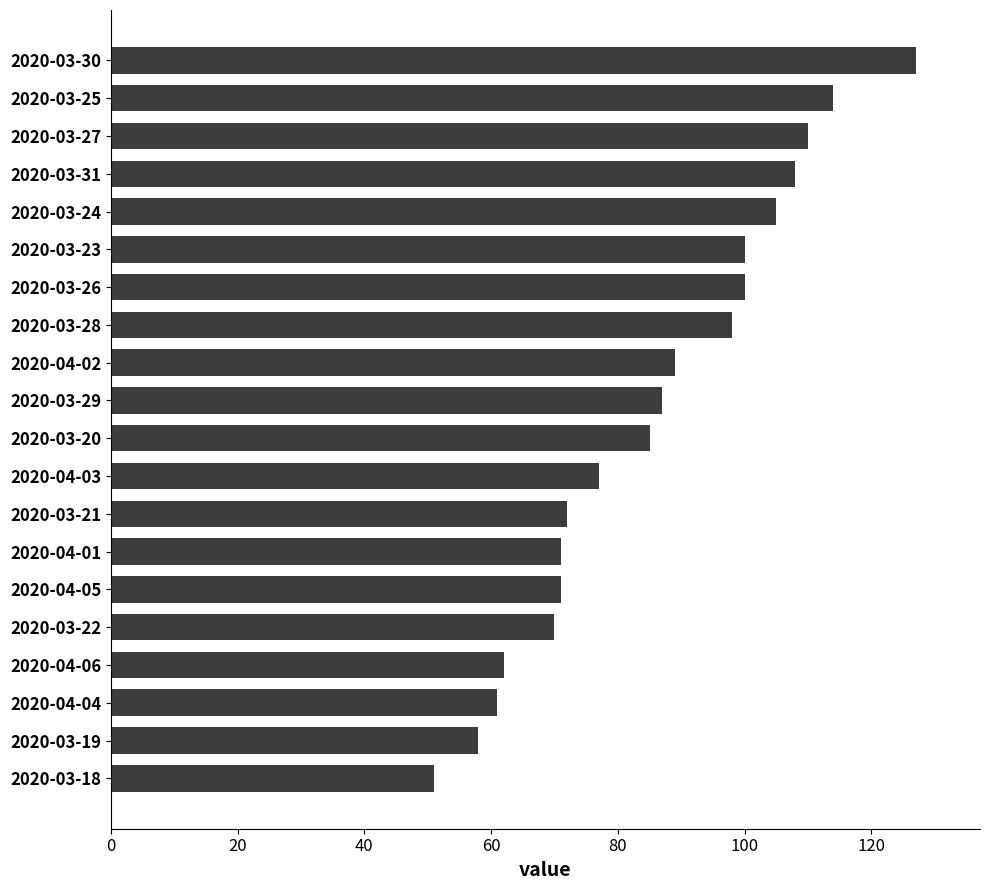

Which has a higher value, 2020-03-30 or 2020-03-20?

2020-03-30